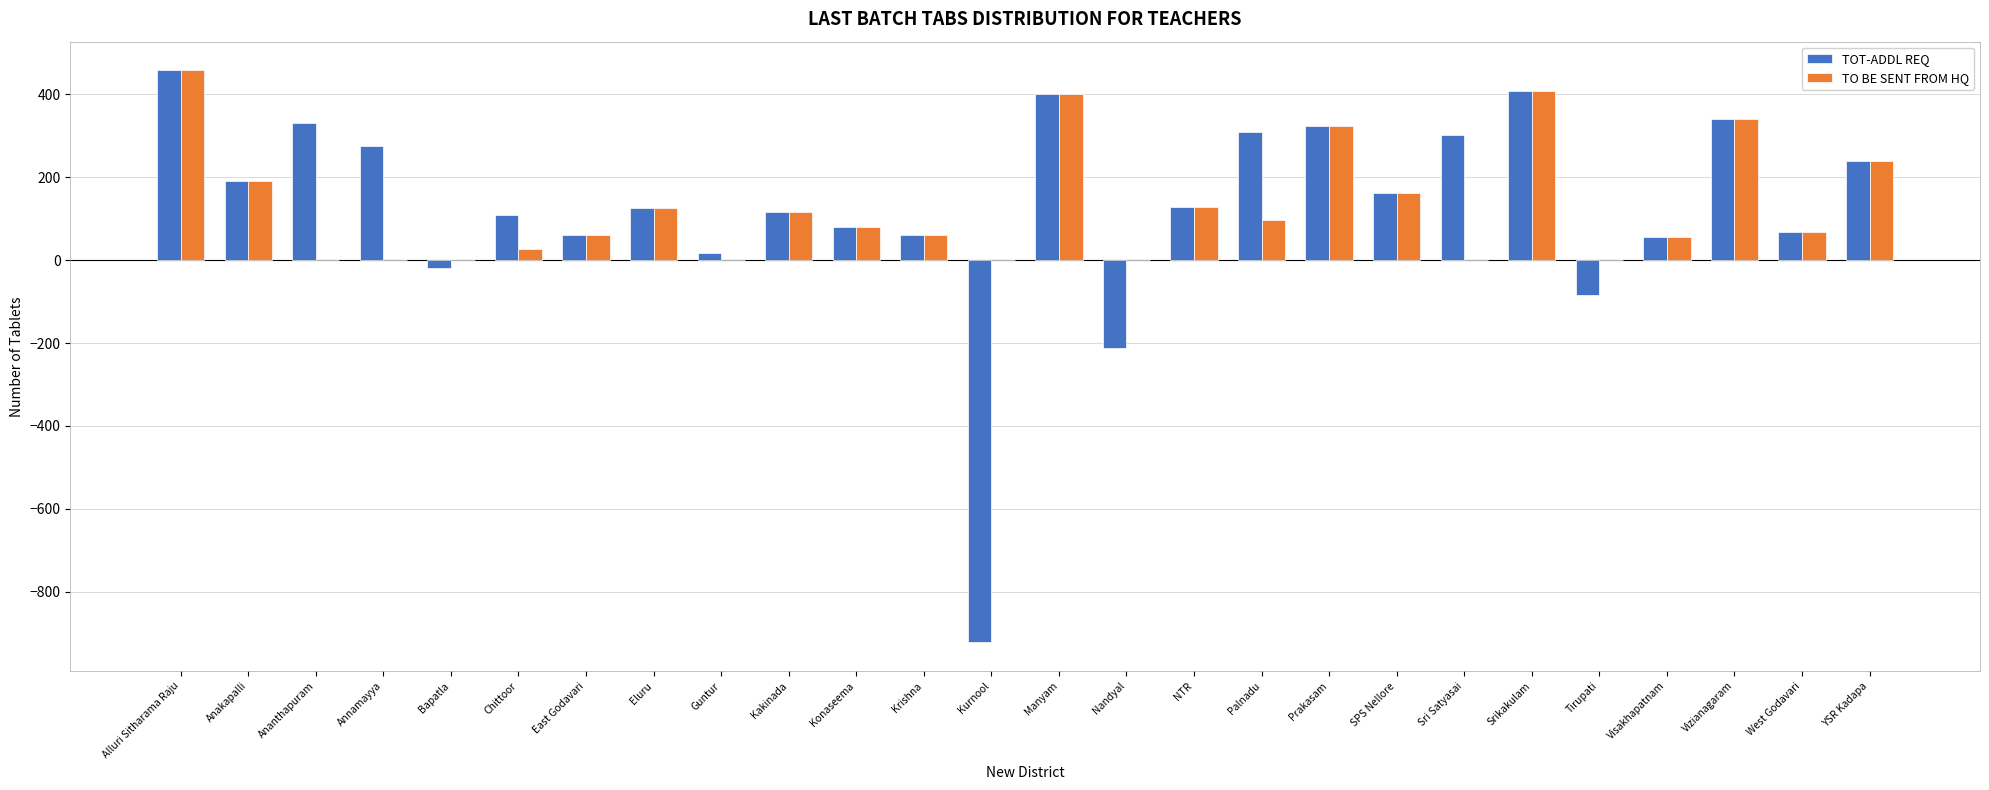

Which category has the highest value in the TOT-ADDL REQ series?

Alluri Sitharama Raju